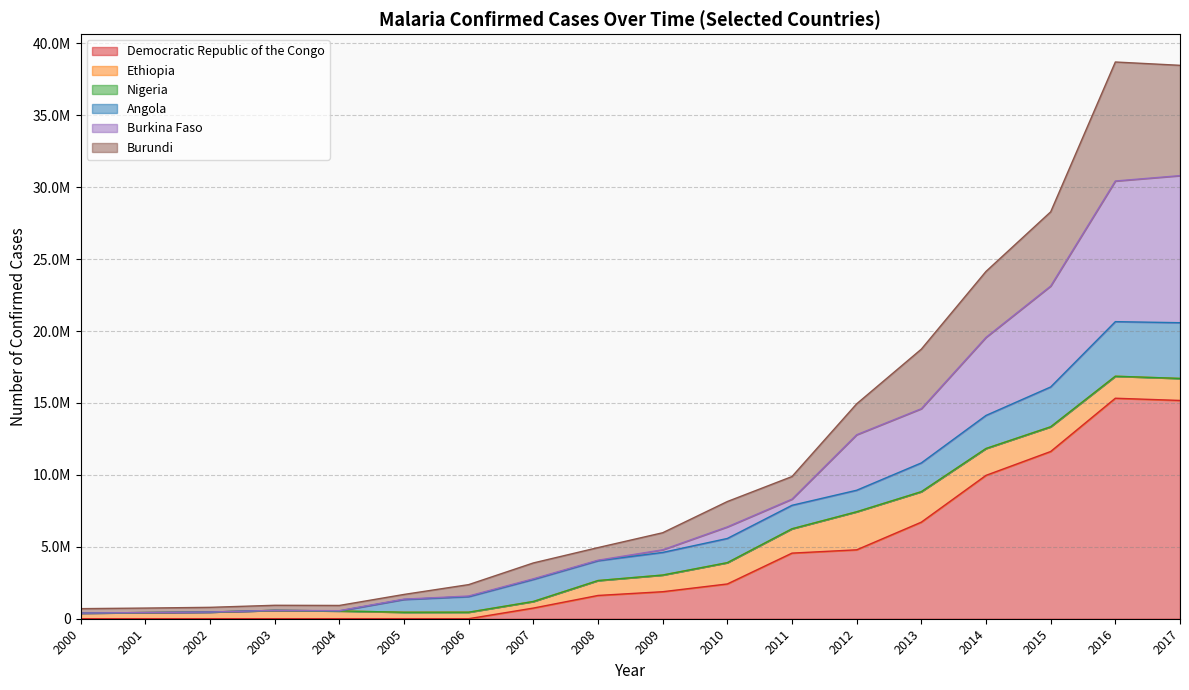

Does the chart have visible grid lines?

Yes